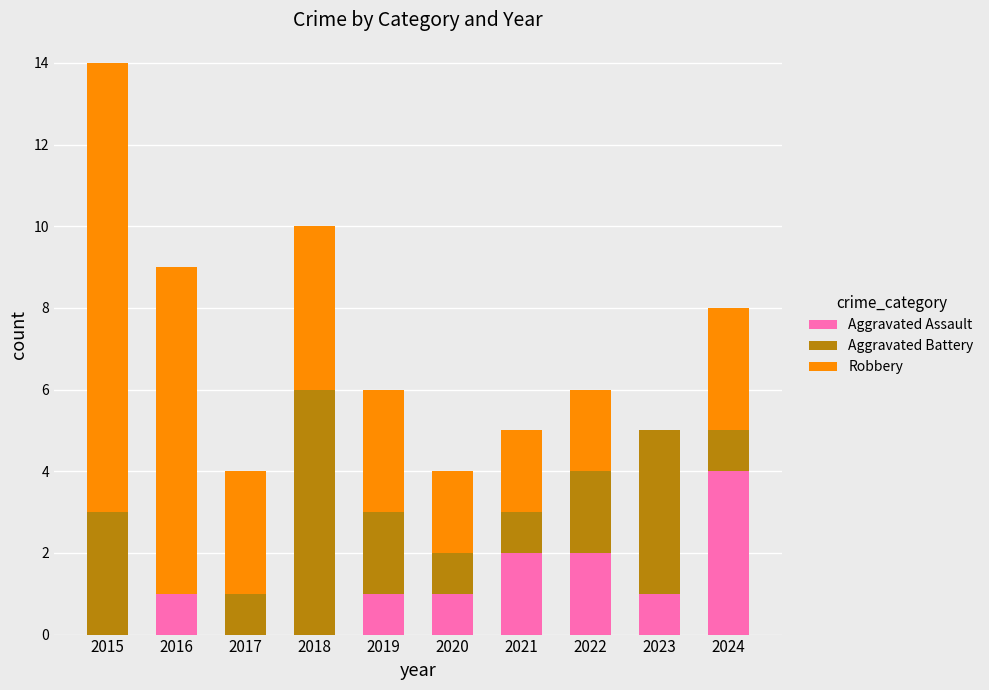

True or false: Aggravated Assault has a value of 2 at 2021.

True